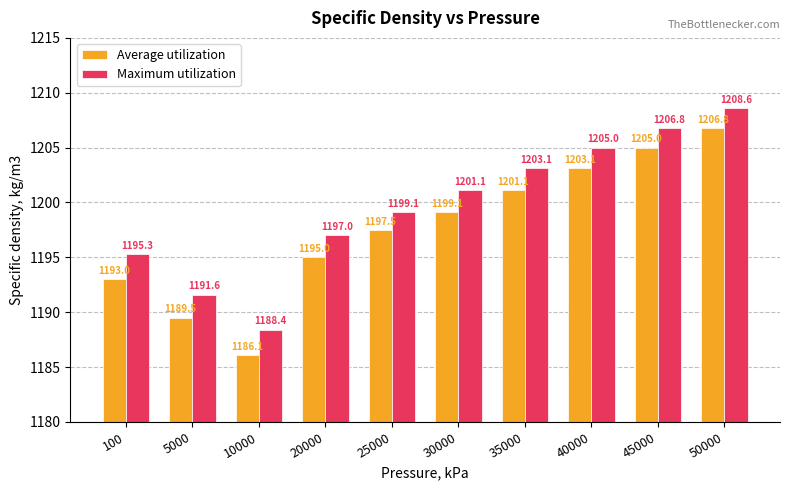

How many data points in Maximum utilization are less than 1201?

5